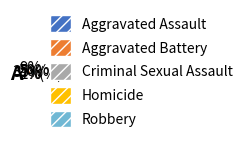

Is the sum of Robbery and Criminal Sexual Assault greater than half?

Yes